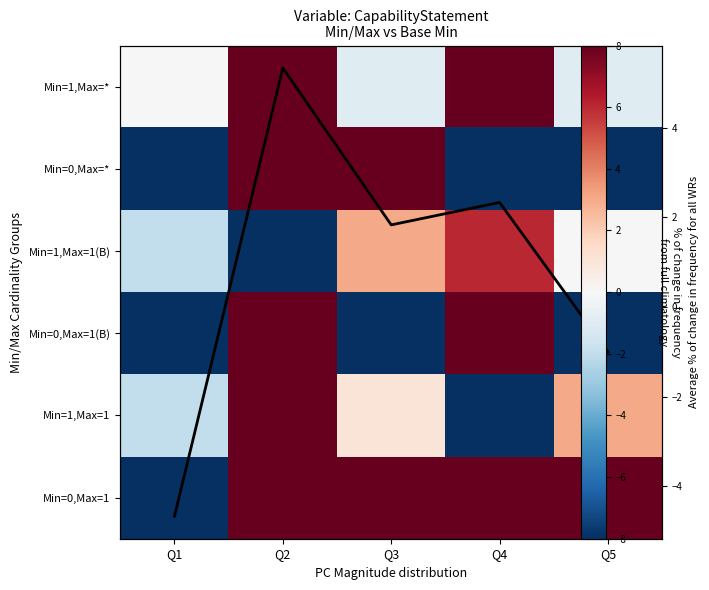

What is the approximate value of Min=1,Max=1(B) at Q3?

3.0